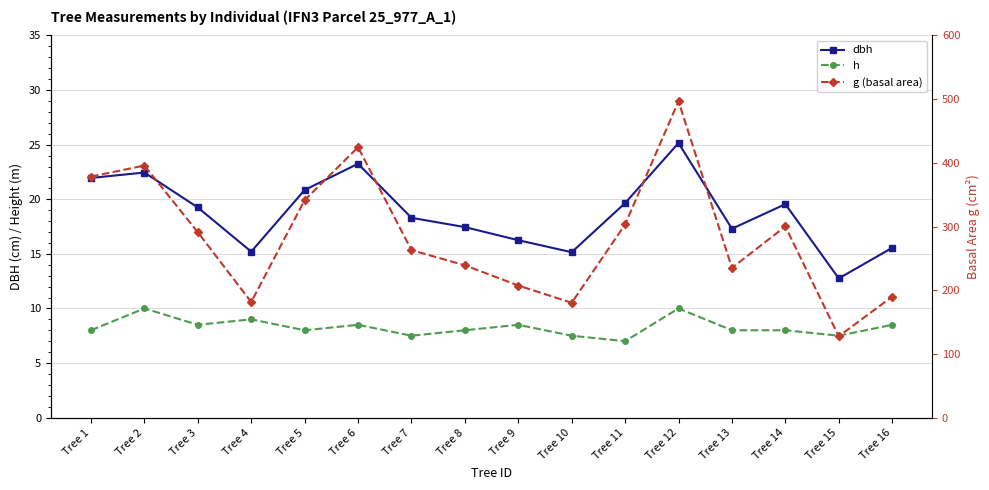

What is the value of the g (basal area) point at the 16th from the left?

189.9